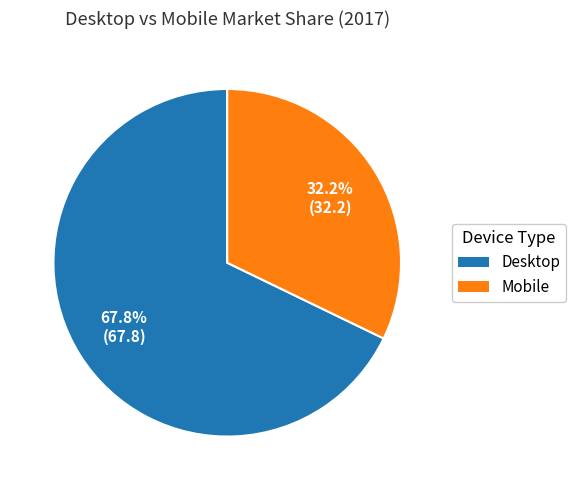

Approximately how many times larger is the value at Desktop compared to Mobile?

2.1